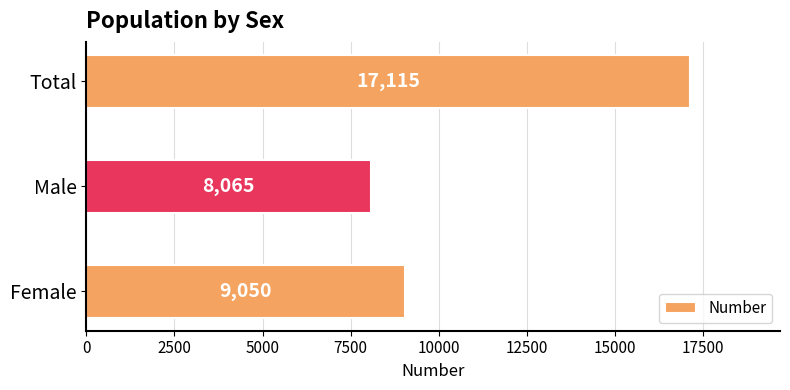

How many bars are there in total?

3